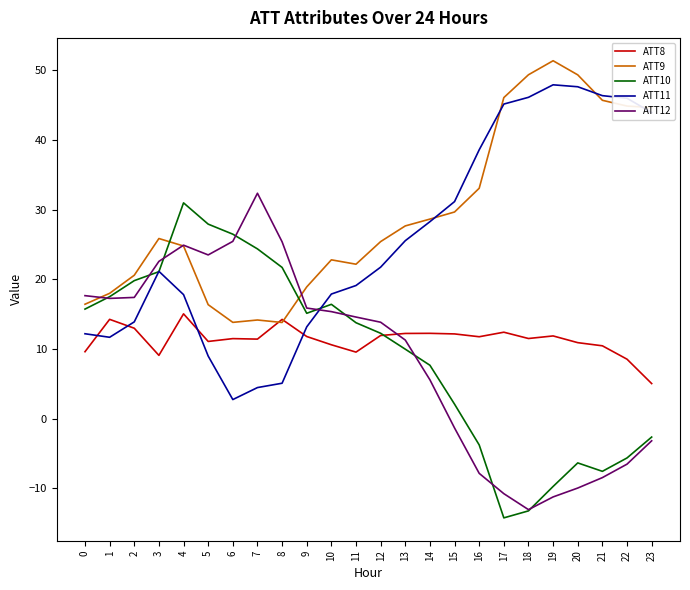

Between which two adjacent categories do ATT11 and ATT8 first intersect?

0 and 1